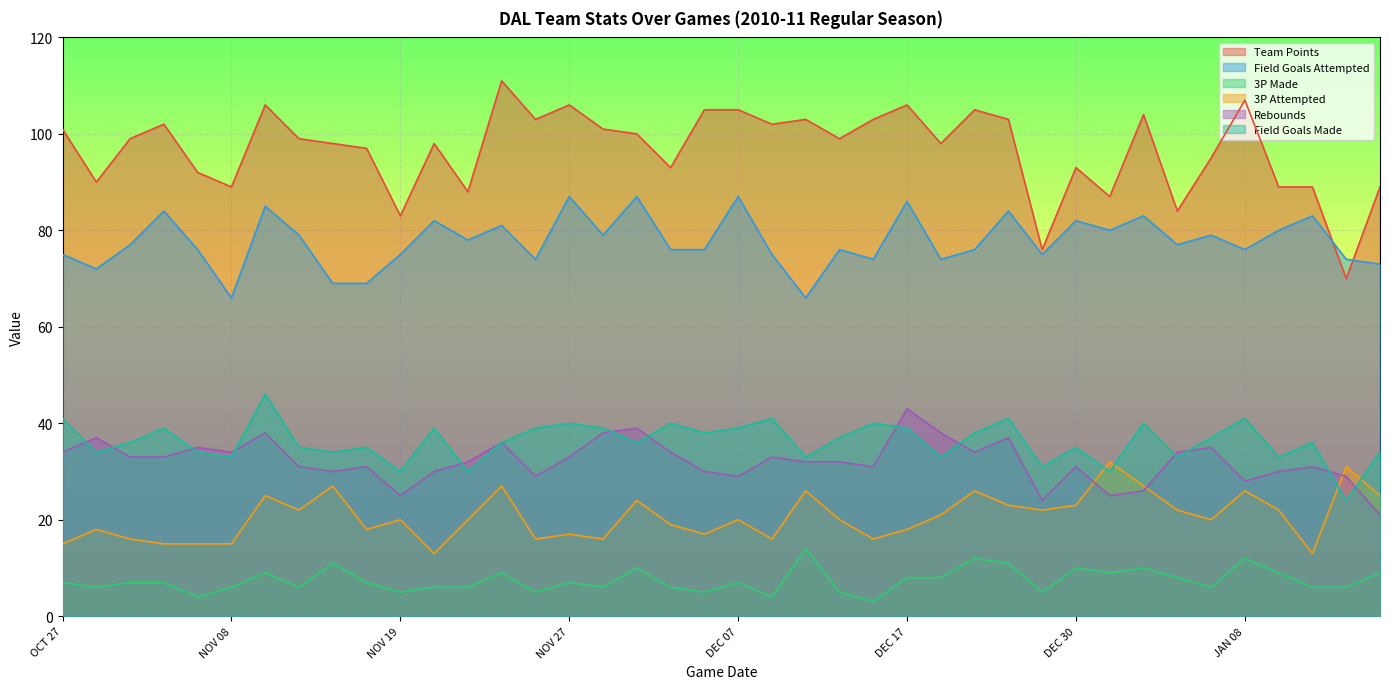

Rank the series at OCT 27 from lowest to highest value.

3P Made, 3P Attempted, Rebounds, Field Goals Made, Field Goals Attempted, Team Points